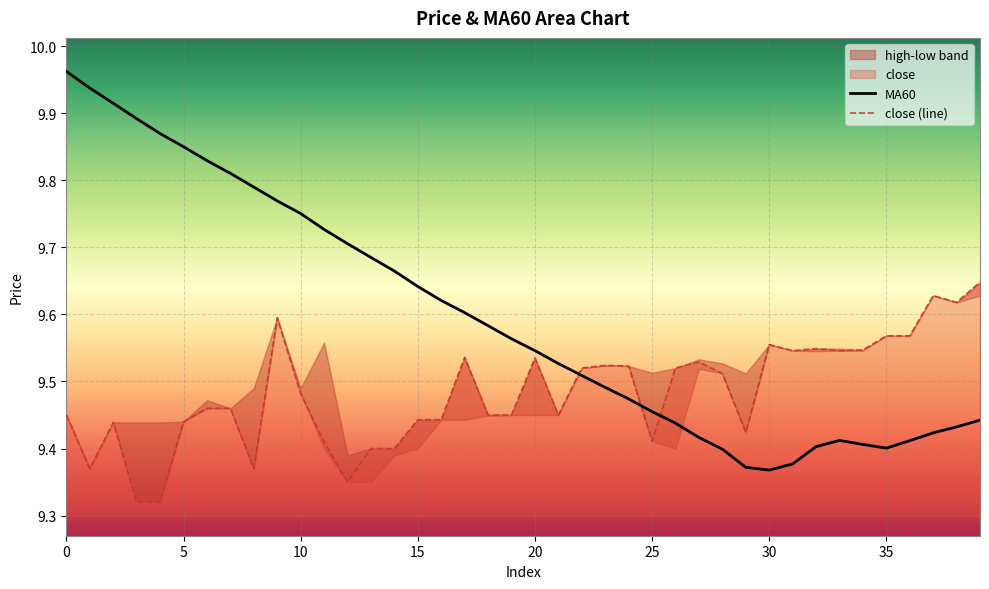

Rank the series at 15 from lowest to highest value.

close, MA60